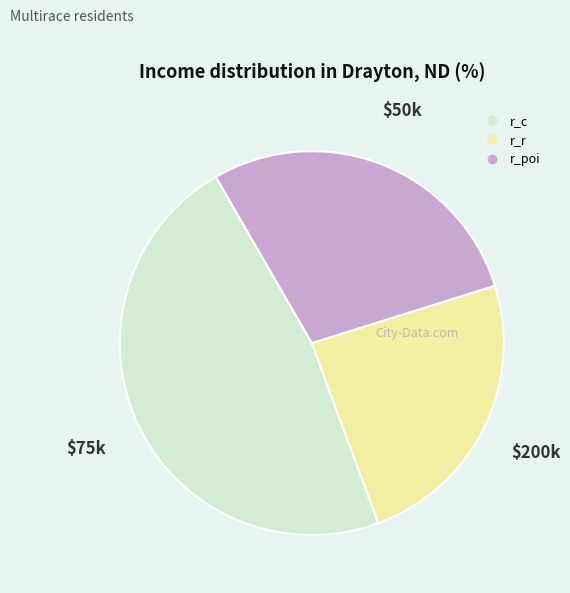

The r_c slice represents 37% of the pie. True or false?

False